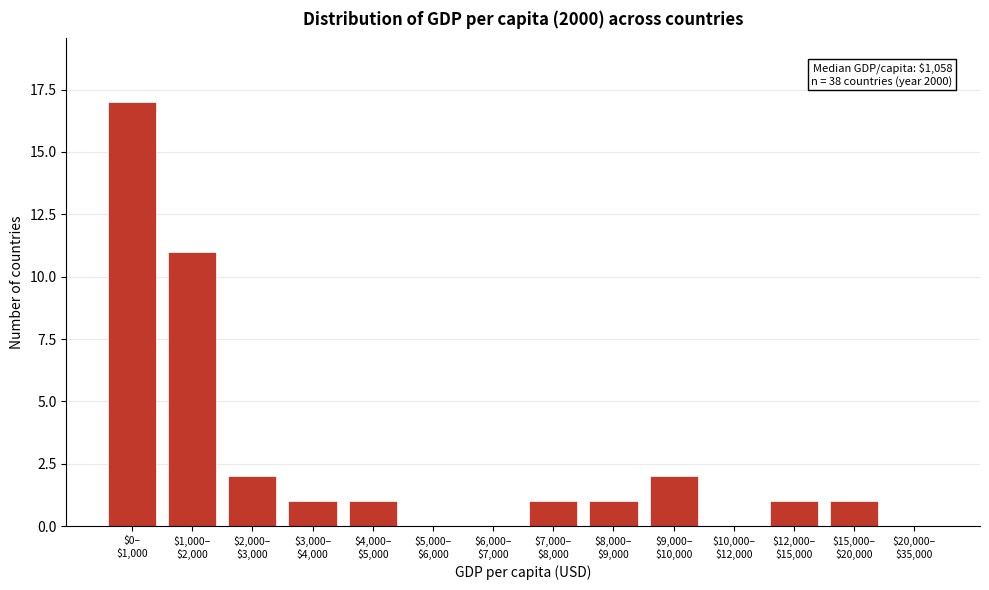

What is the maximum value shown in the chart?

17